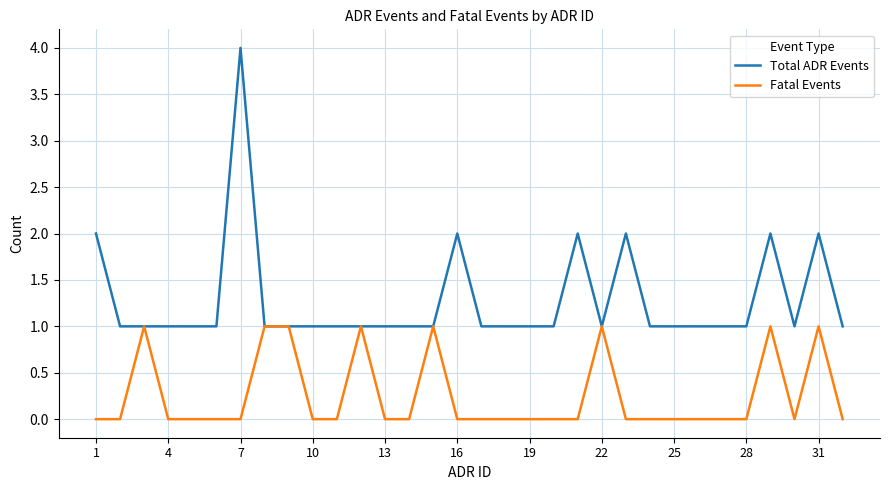

What are all the series names shown in the legend?

Total ADR Events, Fatal Events